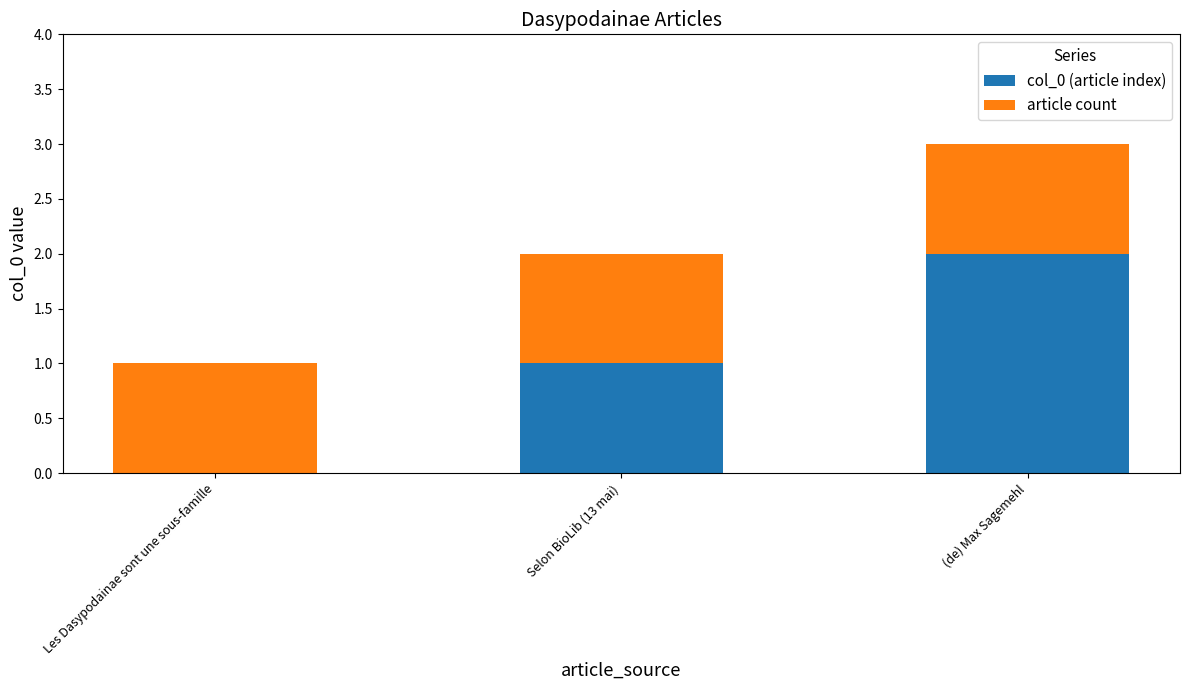

True or false: col_0 (article index) has a value of -1 at Les Dasypodainae sont une sous-famille.

False